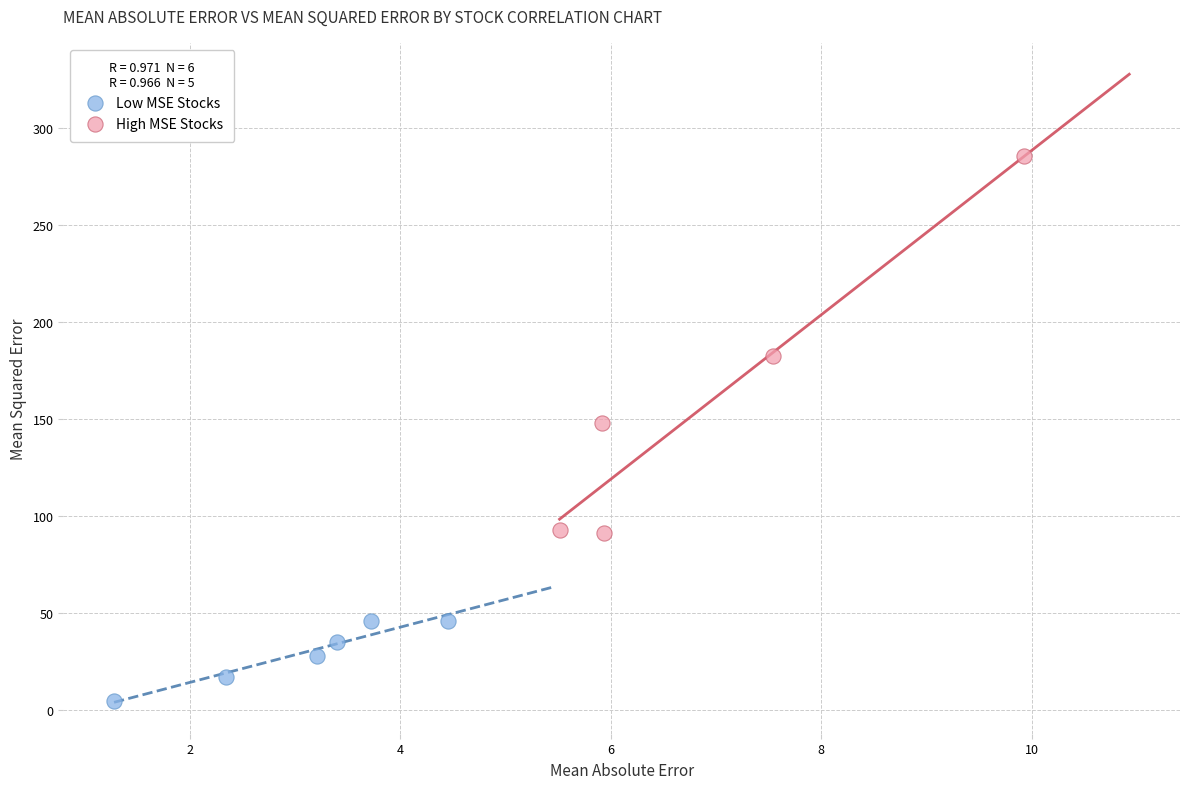

Which series contains the lowest Y value?

Low MSE Stocks